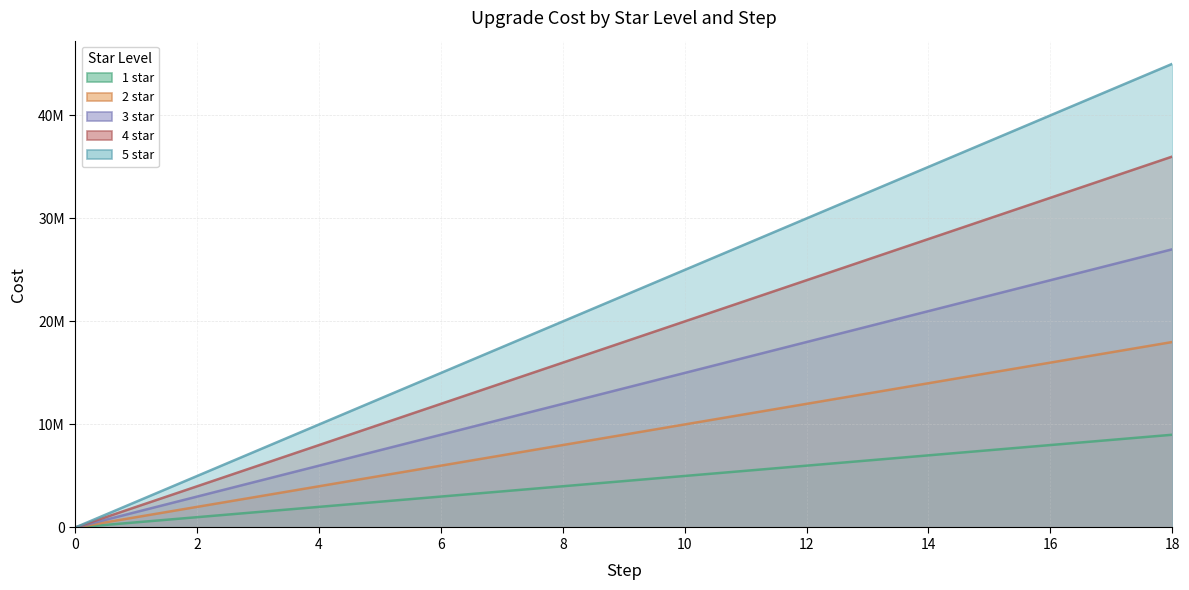

List the labels in order of 1 star value, largest first.

18, 17, 16, 15, 14, 13, 12, 11, 10, 9, 8, 7, 6, 5, 4, 3, 2, 1, 0